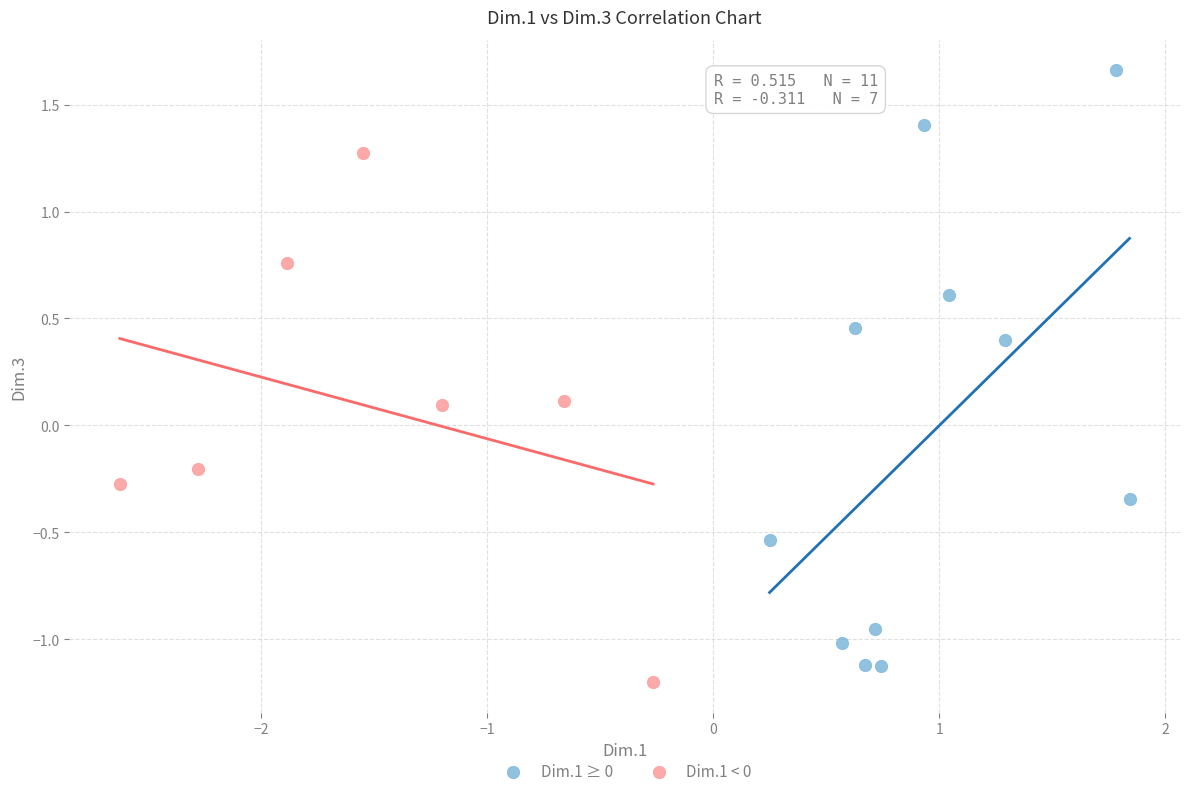

Which series reaches the maximum Y coordinate?

Dim.1 ≥ 0